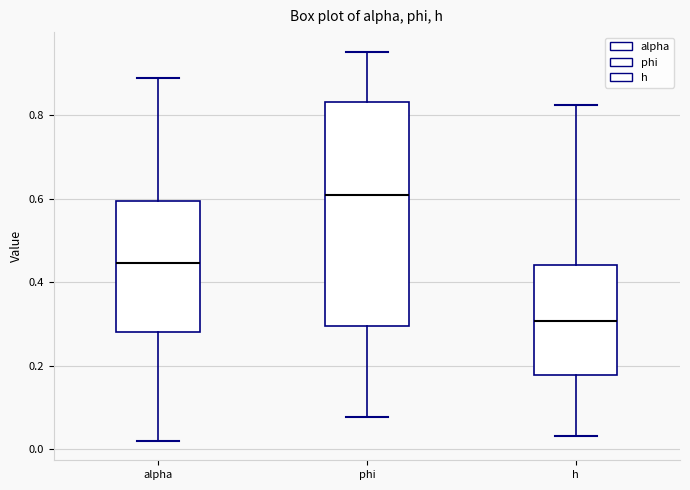

Which box has the highest median line?

phi